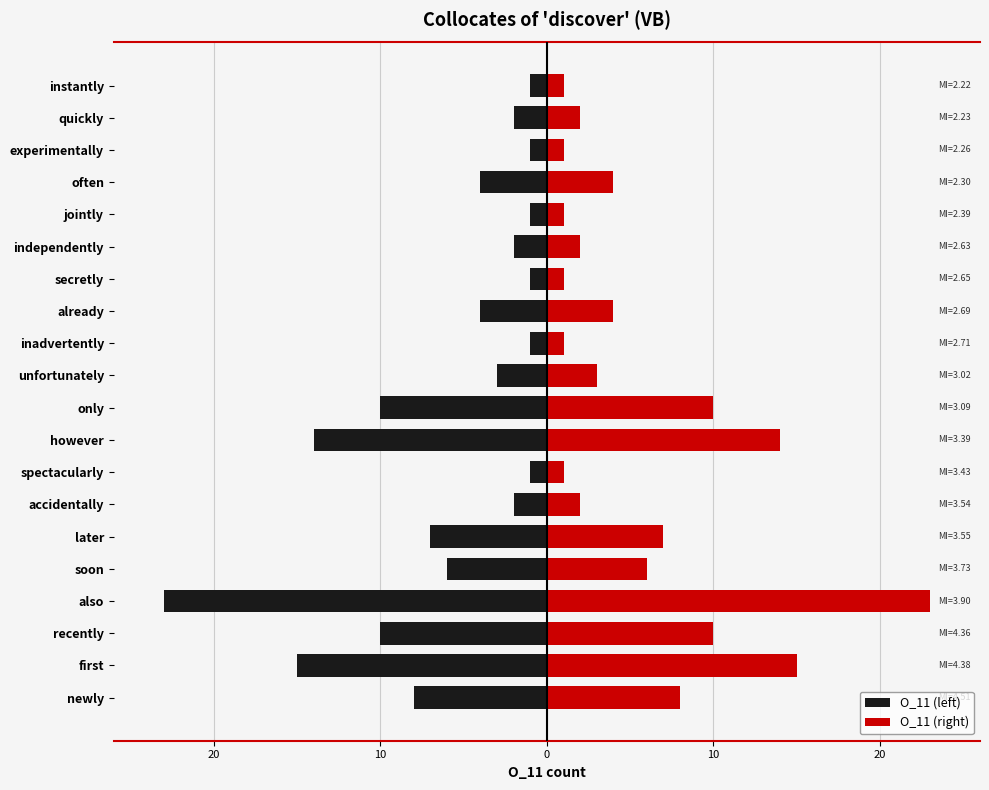

Which series has the largest range (max minus min)?

O_11 (left)